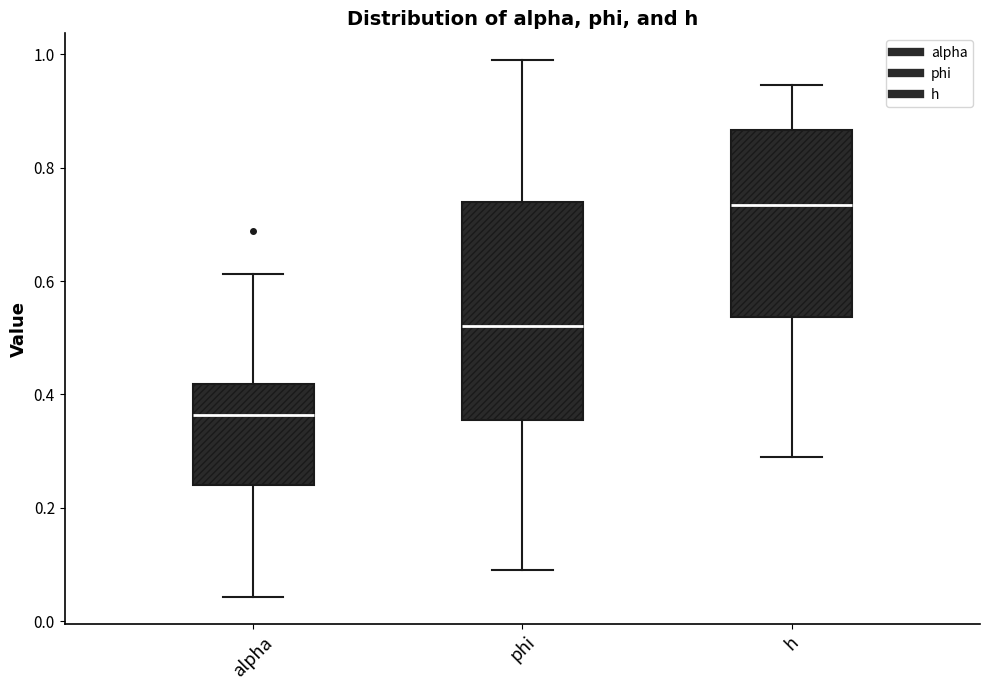

Reading left to right, read every box against the y-axis: the position of its median line, the range the box covers, and the ends of its whiskers. The values are not printed on the chart, so give them approximately, as read against the axis.

alpha: median 0.36, box 0.24 to 0.42, whiskers 0.04 to 0.62
phi: median 0.52, box 0.36 to 0.74, whiskers 0.08 to 0.98
h: median 0.74, box 0.54 to 0.86, whiskers 0.28 to 0.94